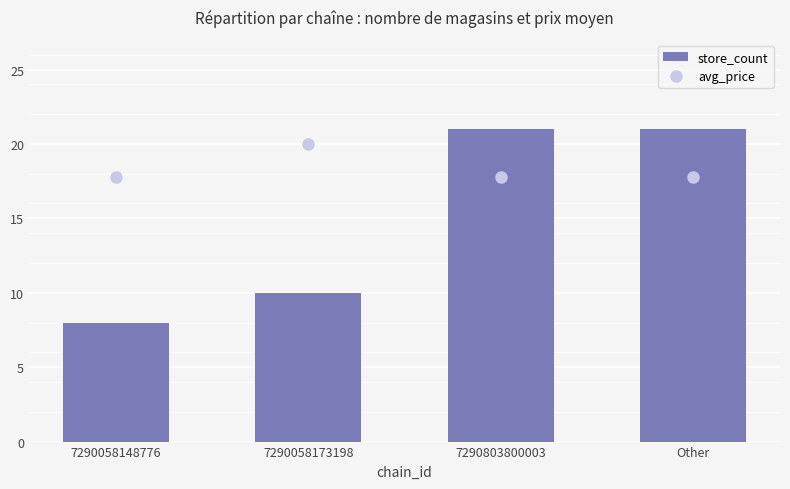

List the series in order of their overall mean, highest first.

store_count, avg_price